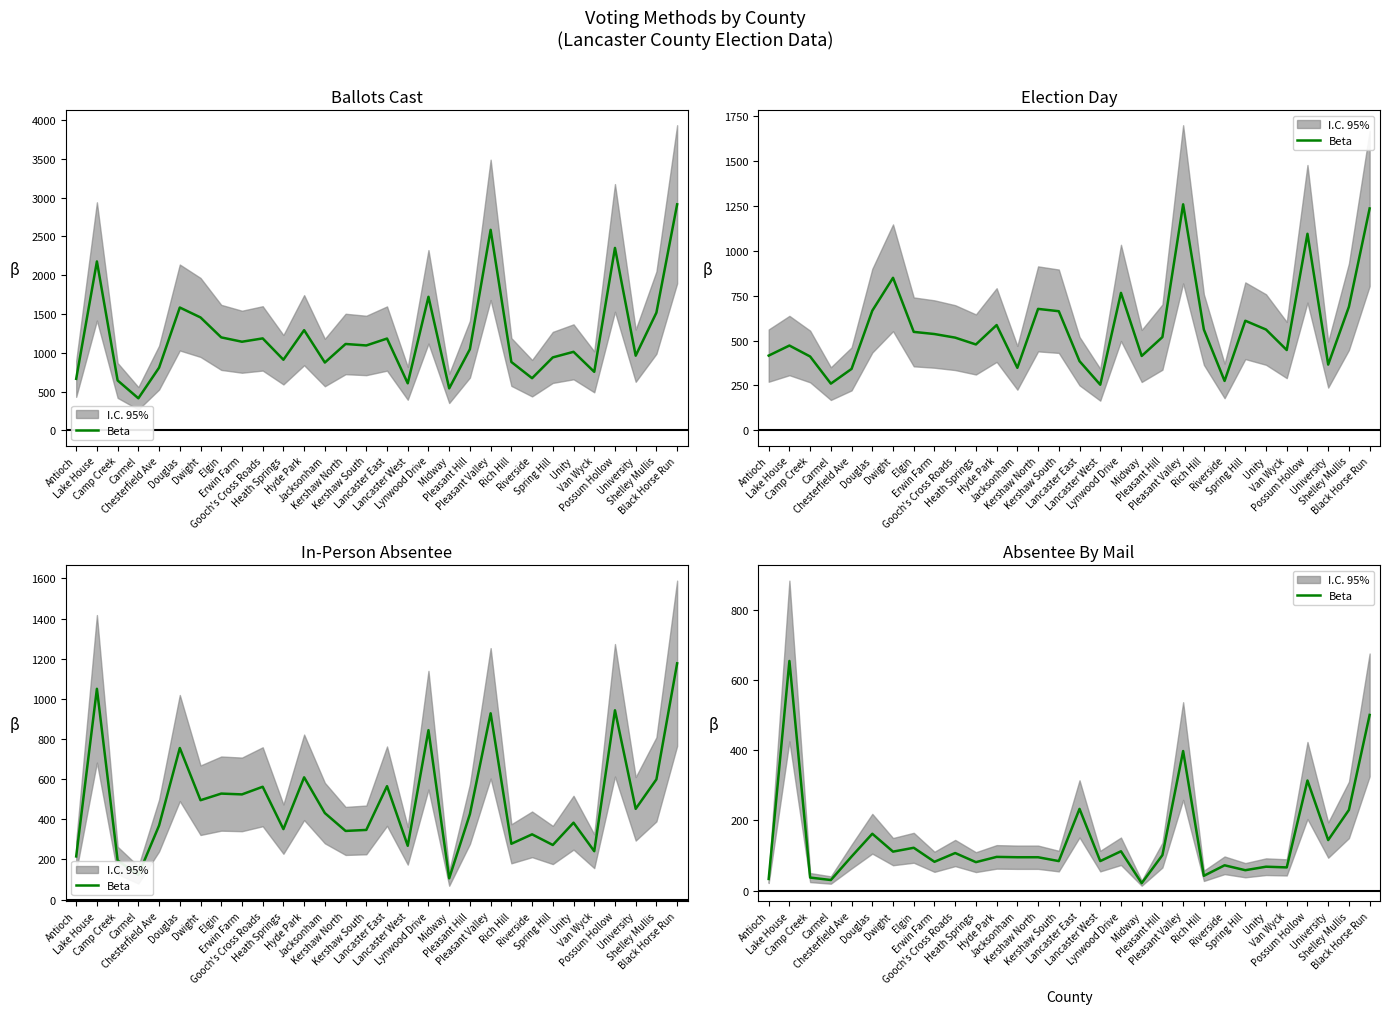

Between Lynwood Drive and Lancaster West, which is larger?

Lynwood Drive